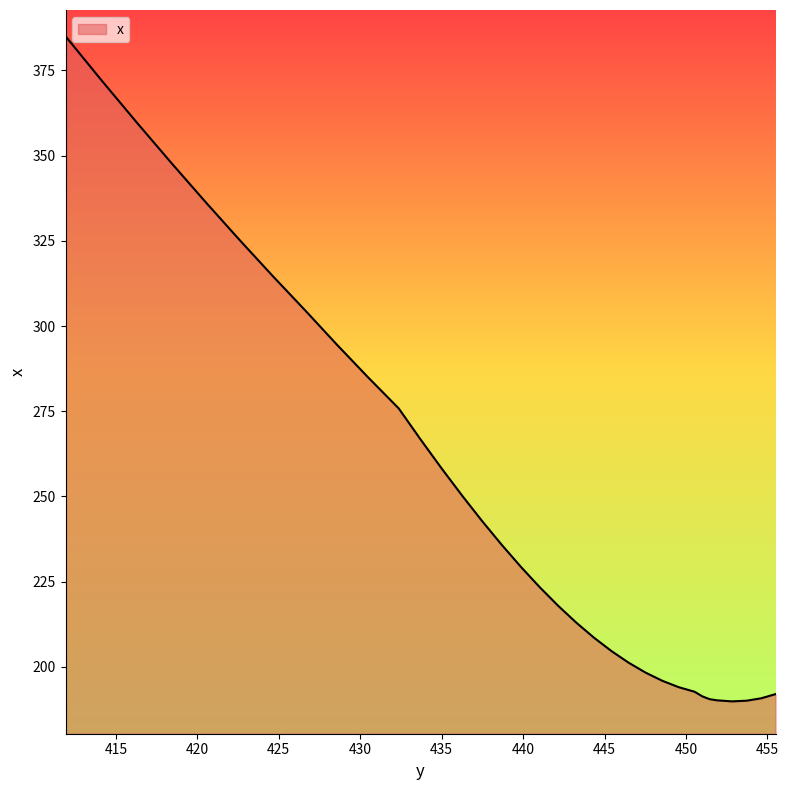

Read the value at 416.30643.

359.6